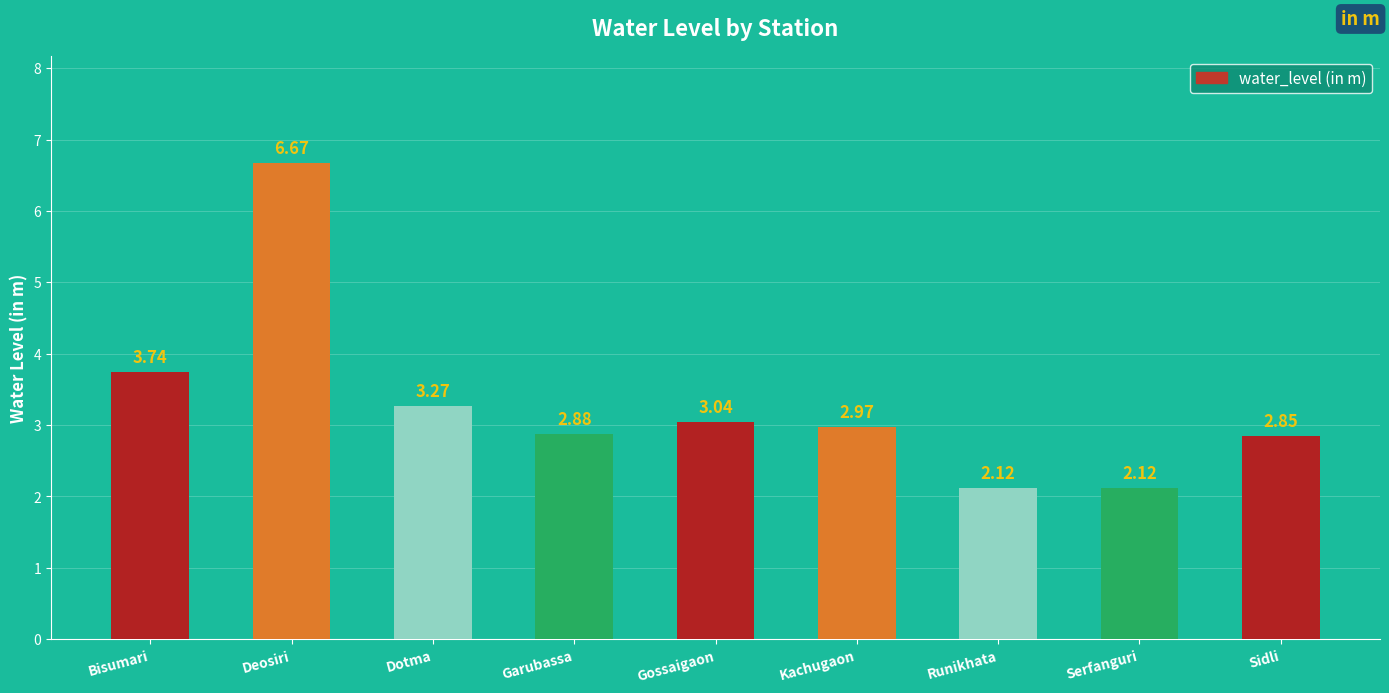

What is the sum of the values at Serfanguri and Bisumari?

5.9